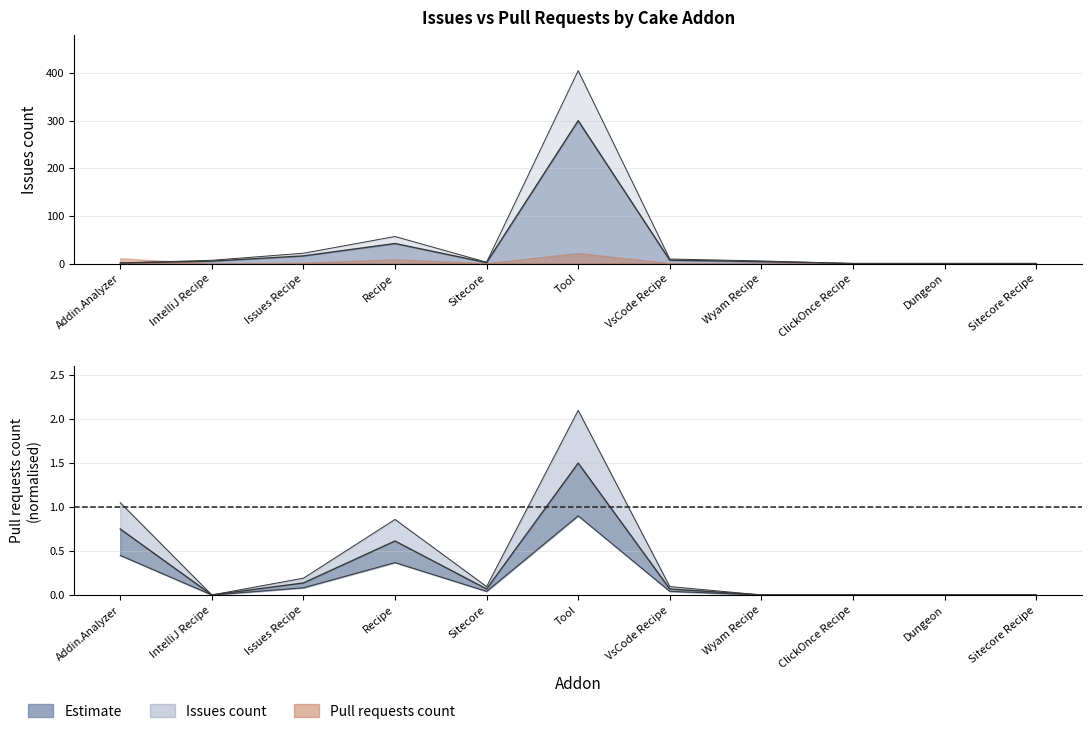

At how many categories does at least one series exceed 71?

1